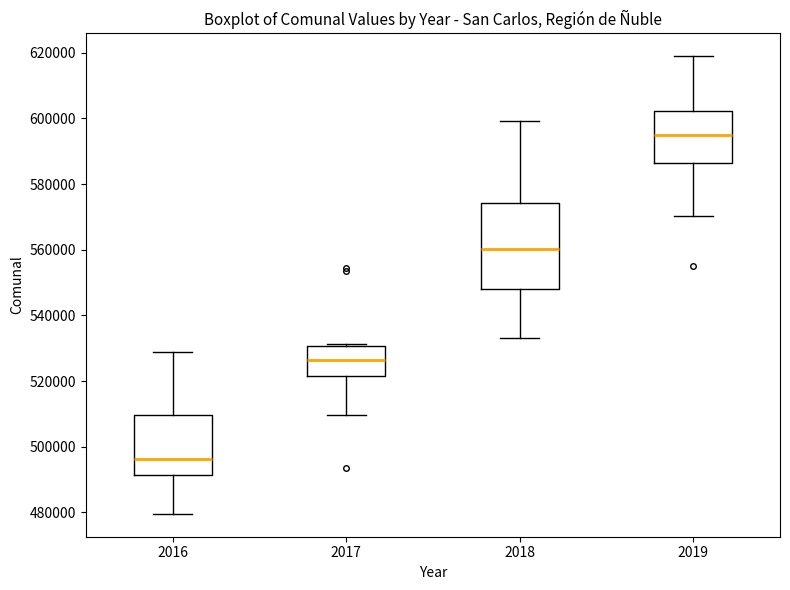

Where does the median line of the box at x = 2016 sit on the y-axis? The values are not printed on the chart, so give them approximately, as read against the axis.

496000